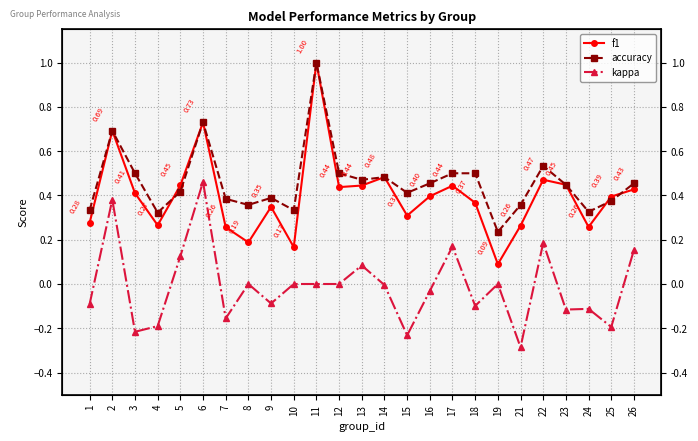

The f1 series shows 0.3 at 10. True or false?

False